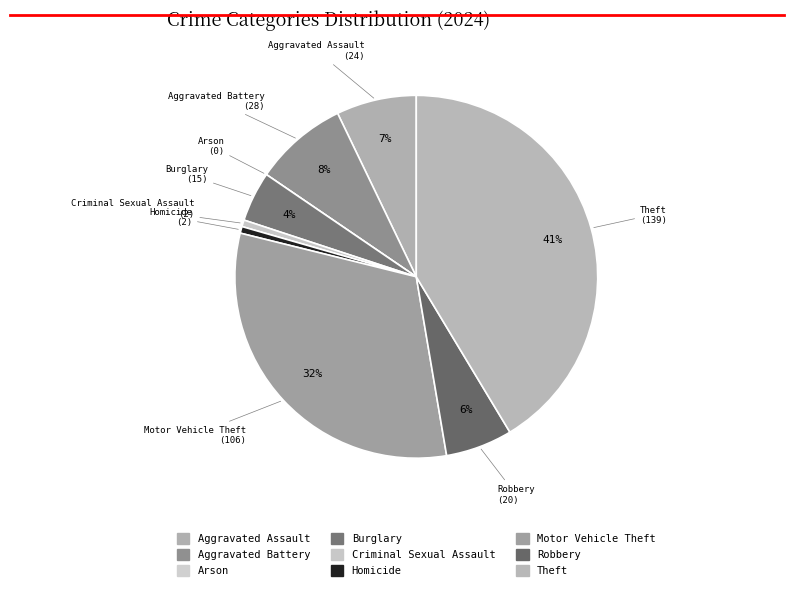

How many segments does this pie chart have?

9